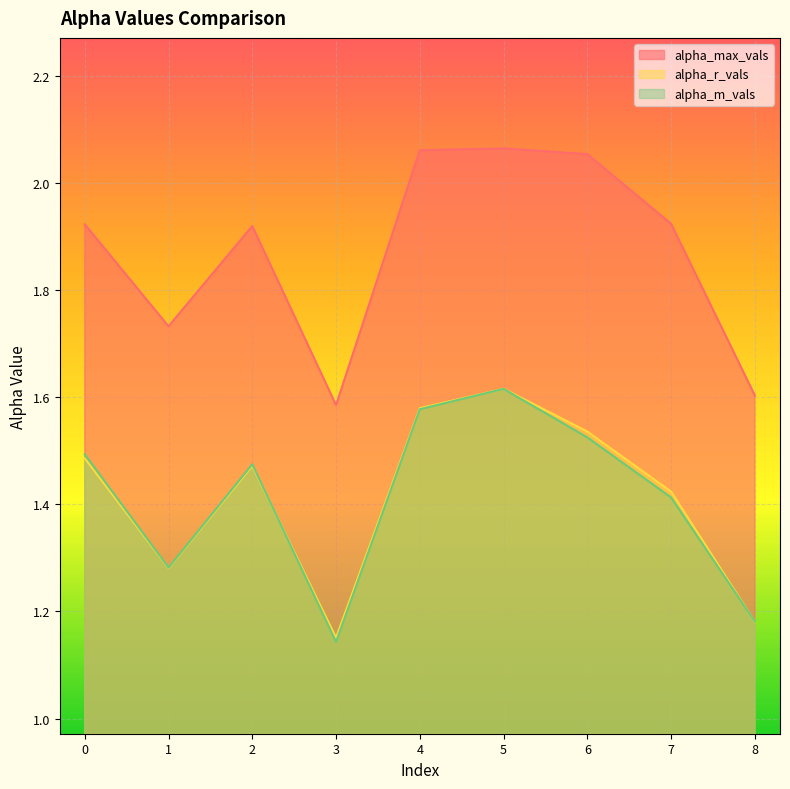

True or false: alpha_m_vals has a value of 2.0 at 6.

False